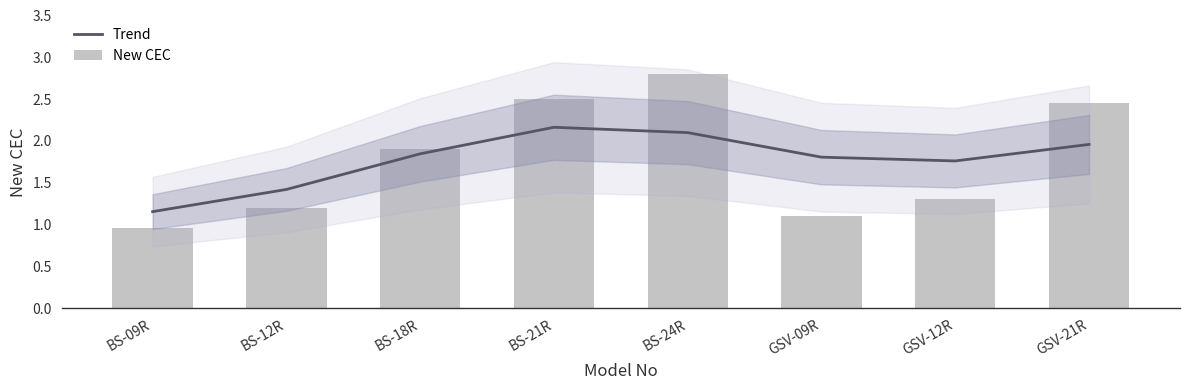

Where is New CEC nearest to the value 1?

BS-09R